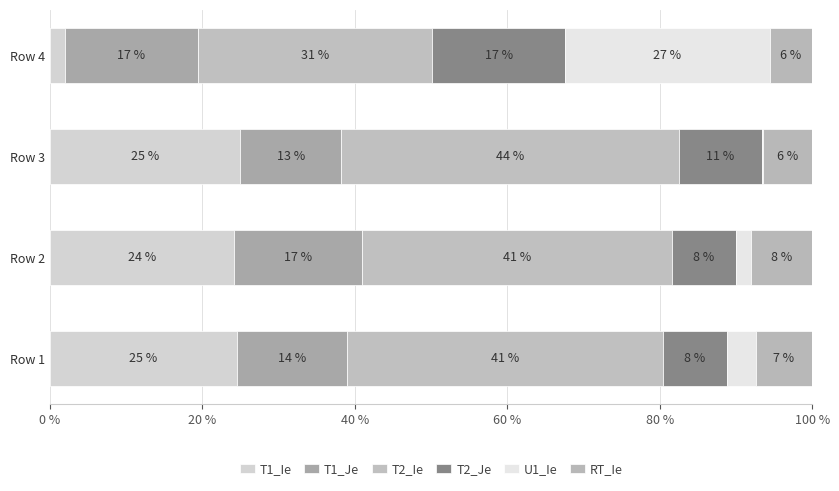

List the series in order of their peak value, highest first.

T2_Ie, U1_Ie, T1_Ie, T2_Je, T1_Je, RT_Ie